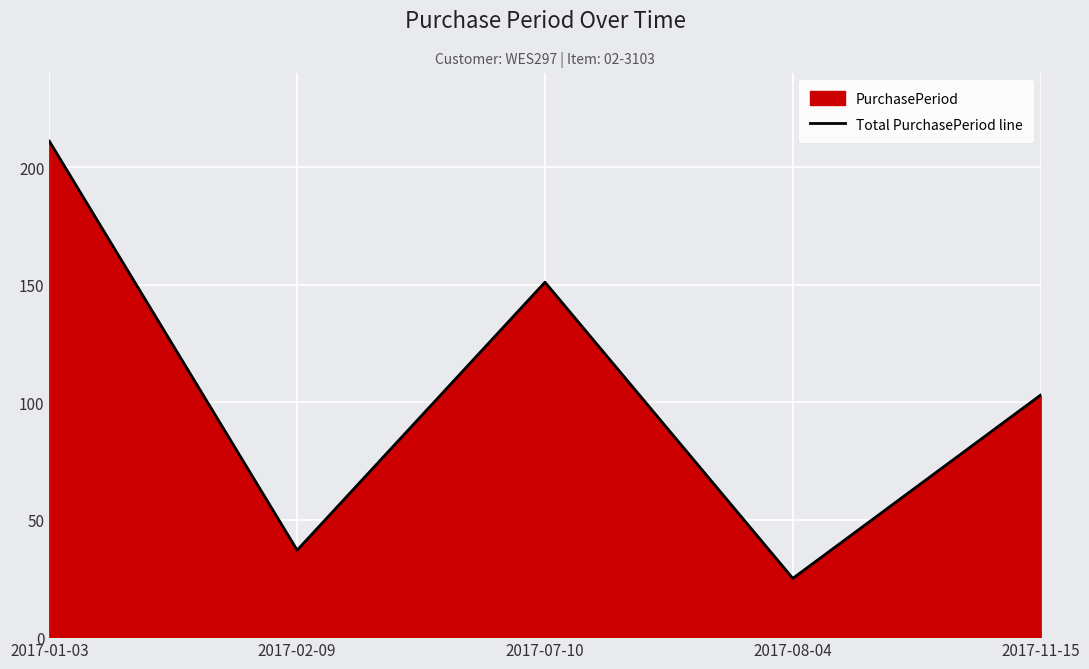

At which label does the data first exceed 103?

2017-01-03